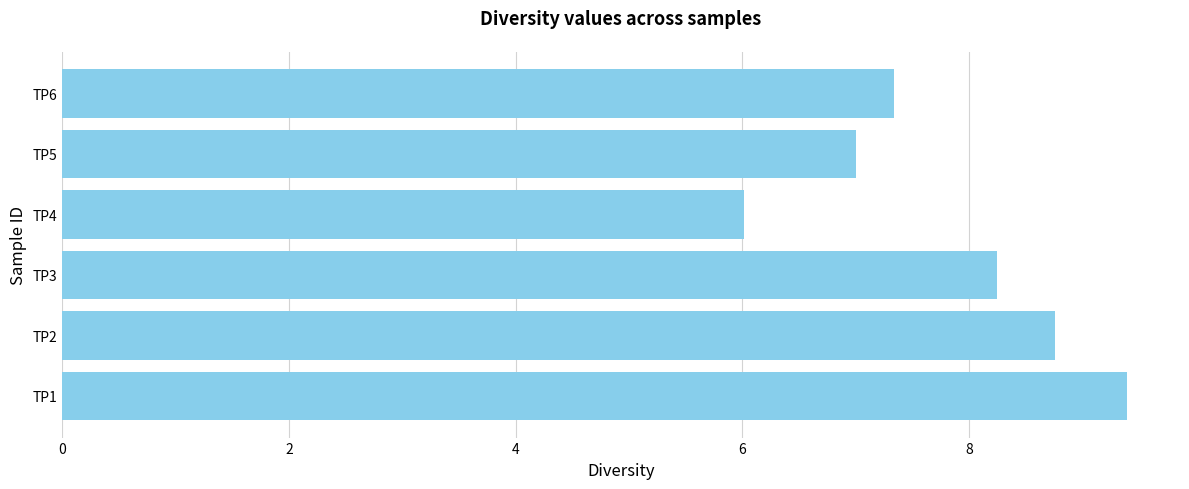

Rank the categories by value from lowest to highest.

TP4, TP5, TP6, TP3, TP2, TP1